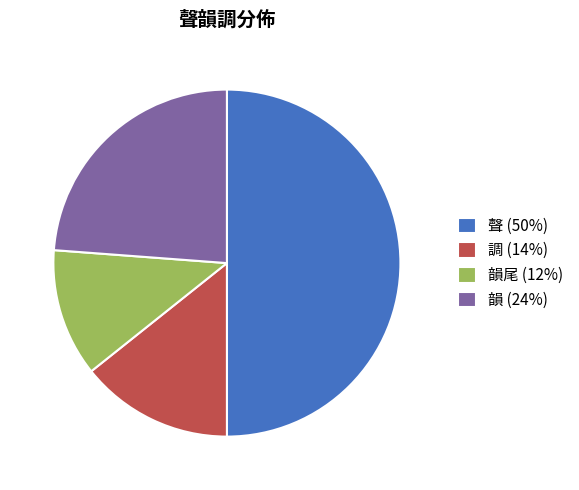

The 韻尾 (12%) slice represents 1% of the pie. True or false?

False